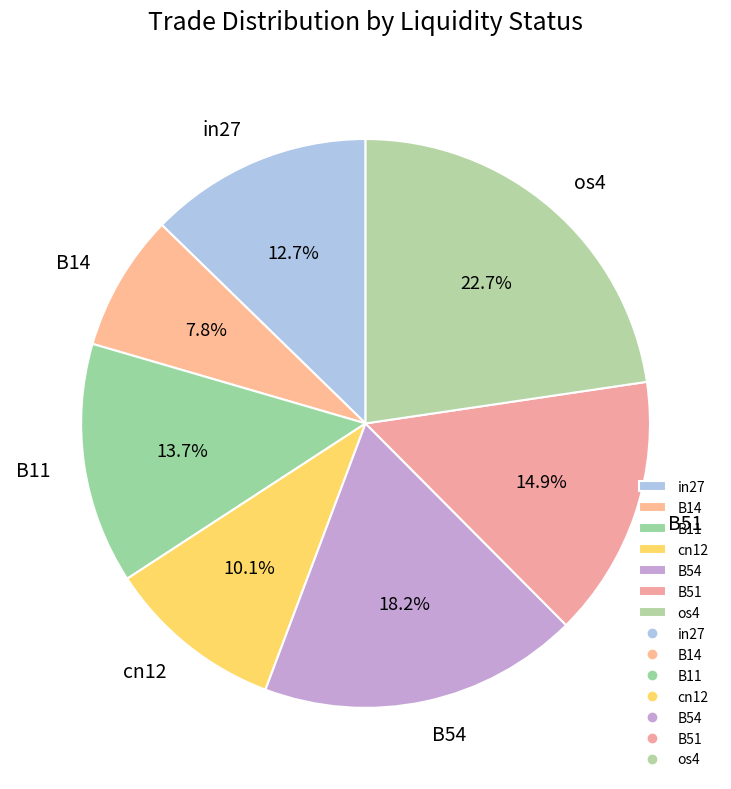

Which slice is the smallest?

B14